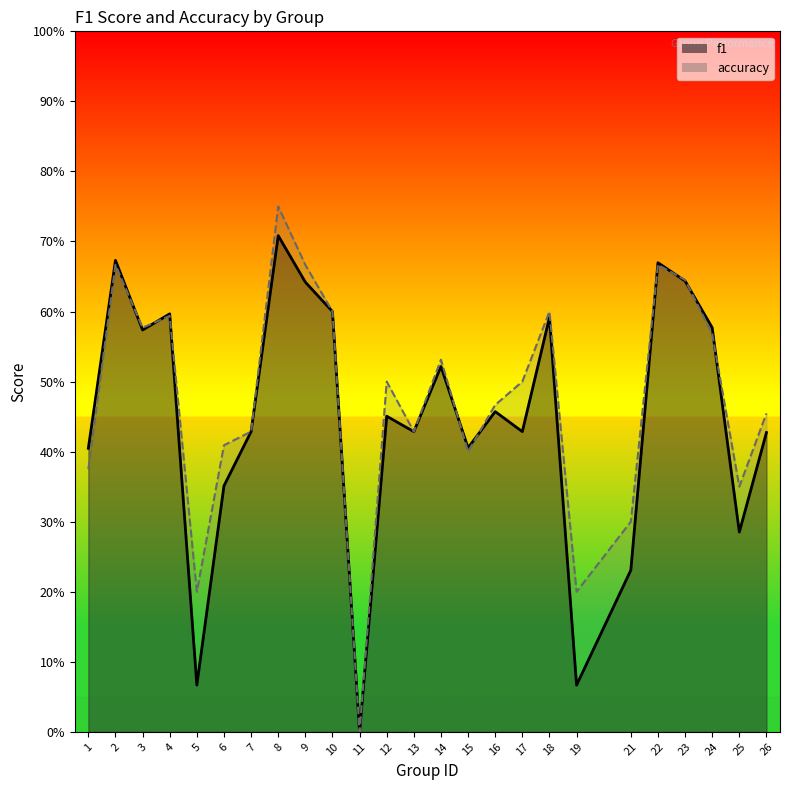

What is the sum of all accuracy values?

11.9